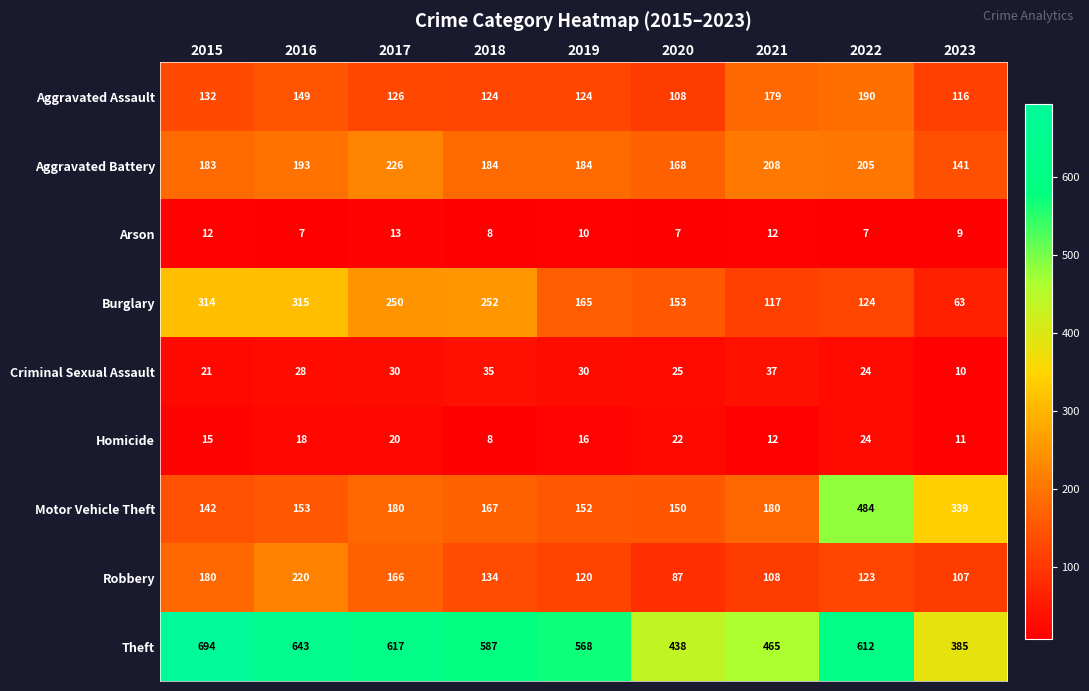

At which category is the sum across all series the highest?

2022